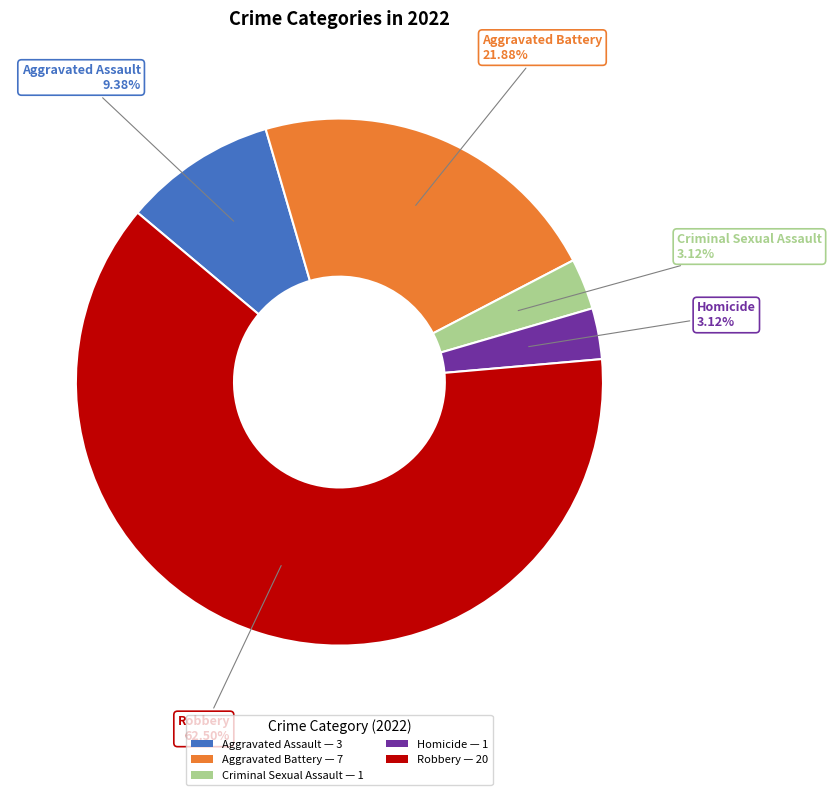

What is the majority slice?

Robbery